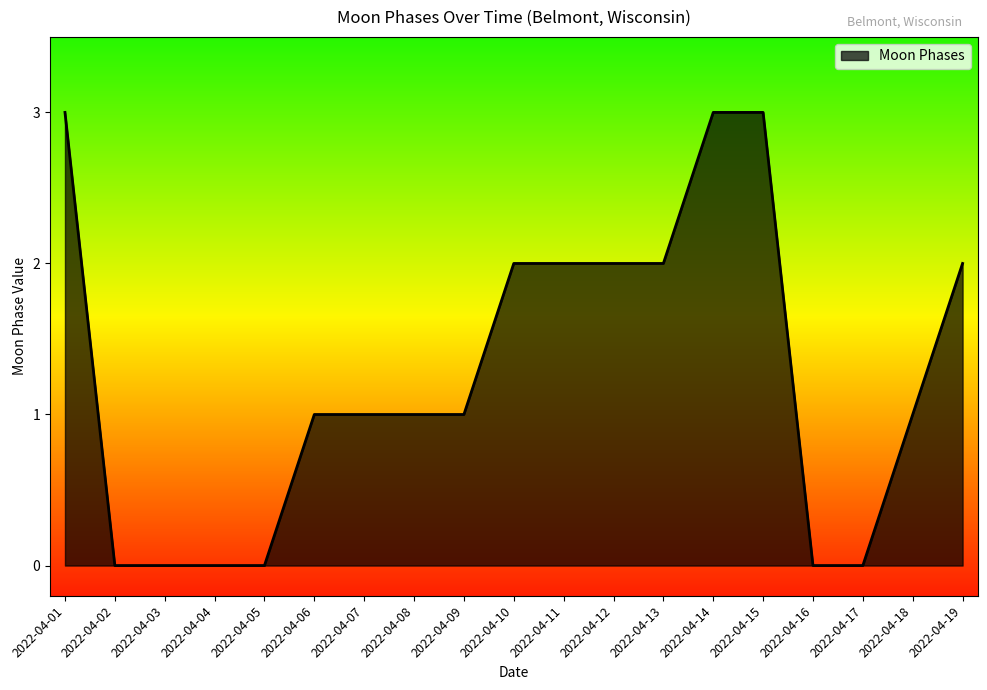

What is the greatest value displayed?

3